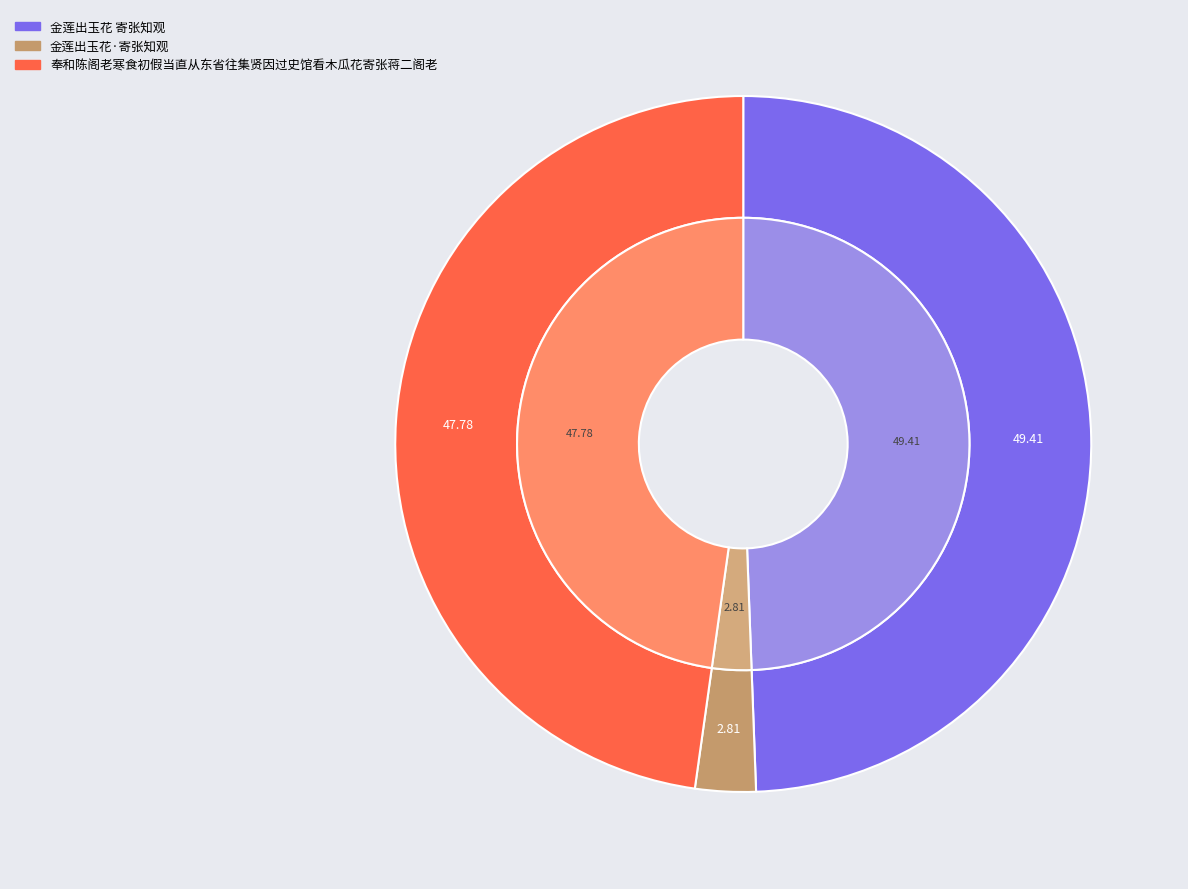

Rank the categories by value from lowest to highest.

金莲出玉花·寄张知观, 奉和陈阁老寒食初假当直从东省往集贤因过史馆看木瓜花寄张蒋二阁老, 金莲出玉花 寄张知观